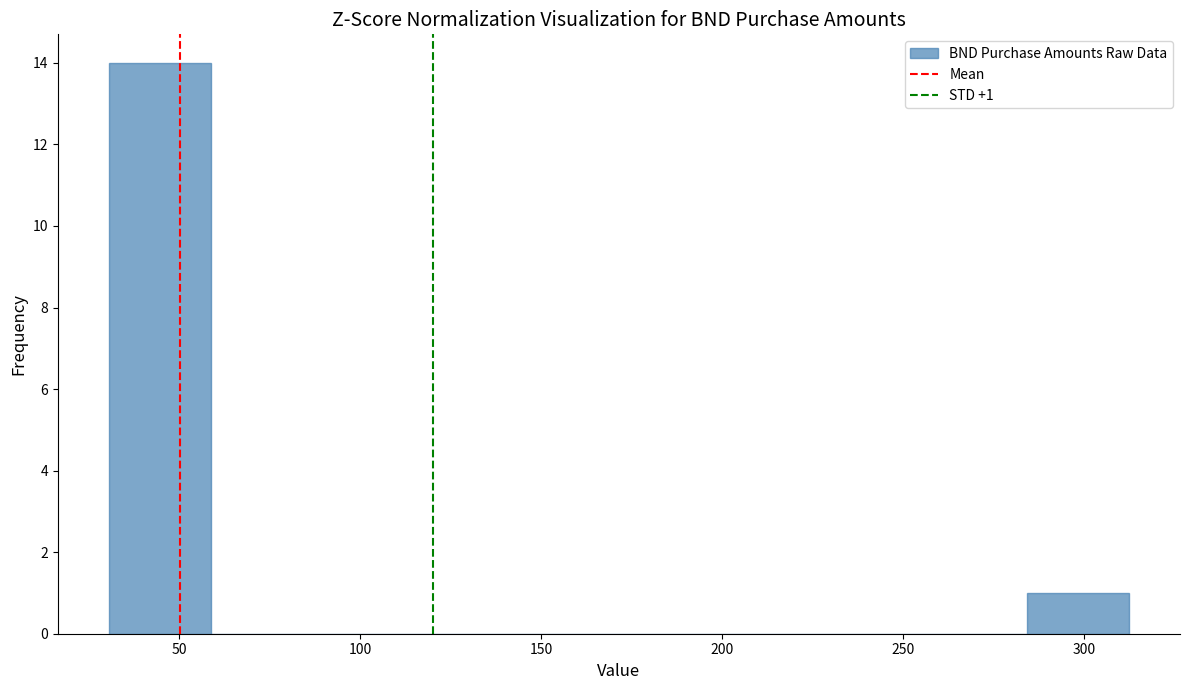

Over which range of the x-axis is the bar tallest?

30 to 60